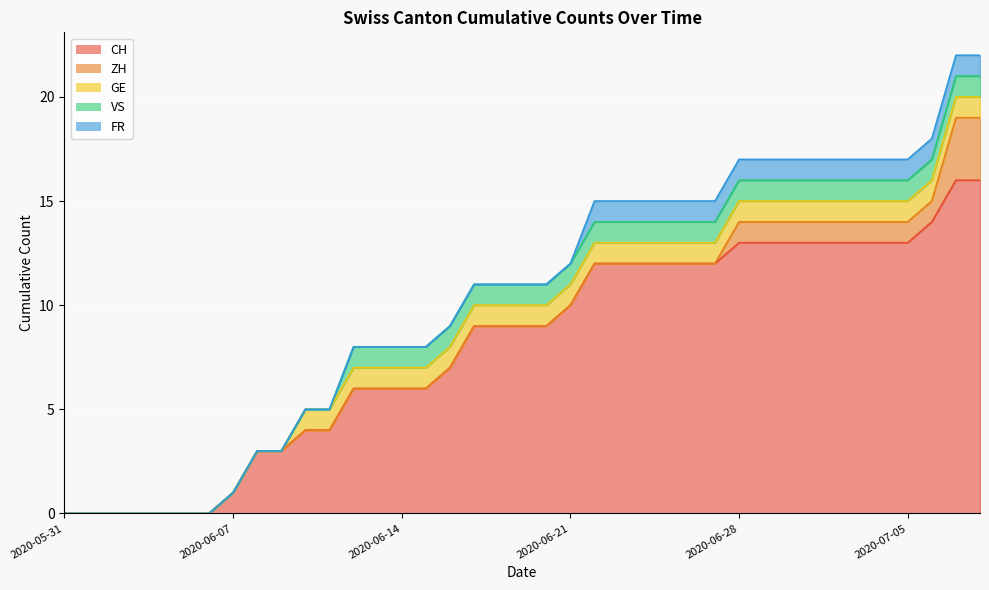

What position from the left is 2020-06-18?

19